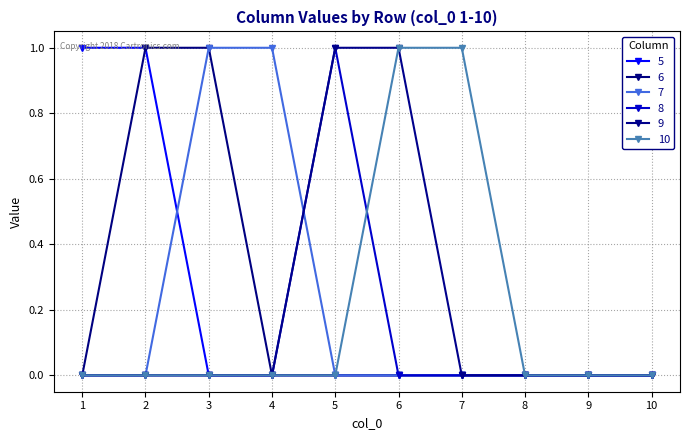

How many lines are shown in the chart?

6